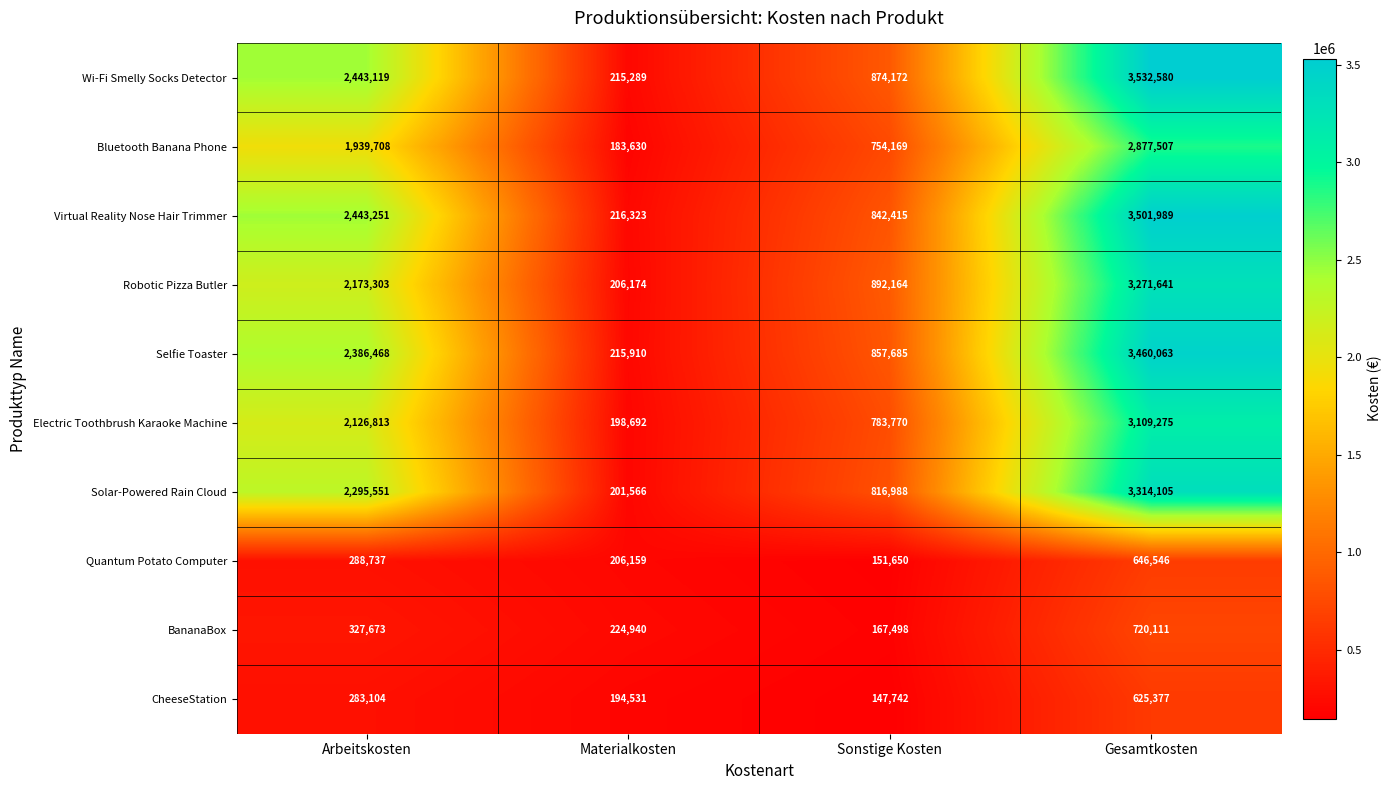

What is the maximum value shown in the chart?

3532580